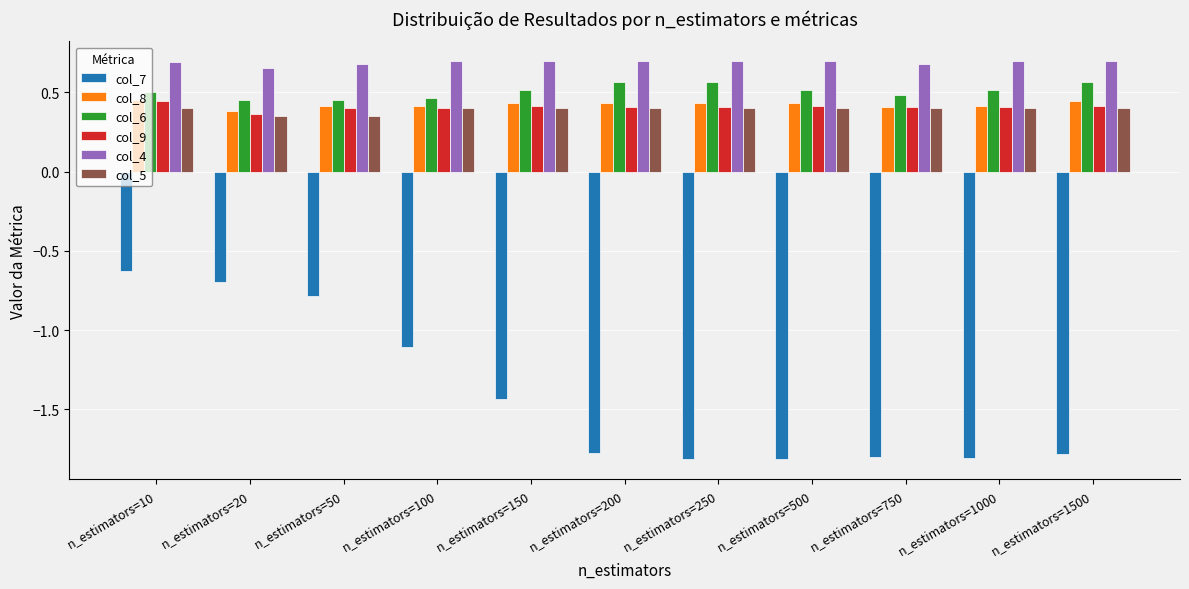

What is the smallest value displayed?

-1.8